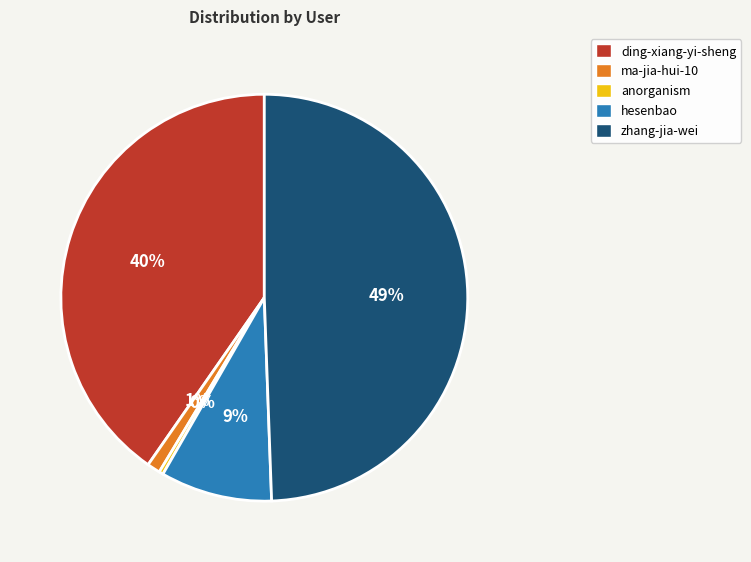

Between hesenbao and anorganism, which is larger?

hesenbao